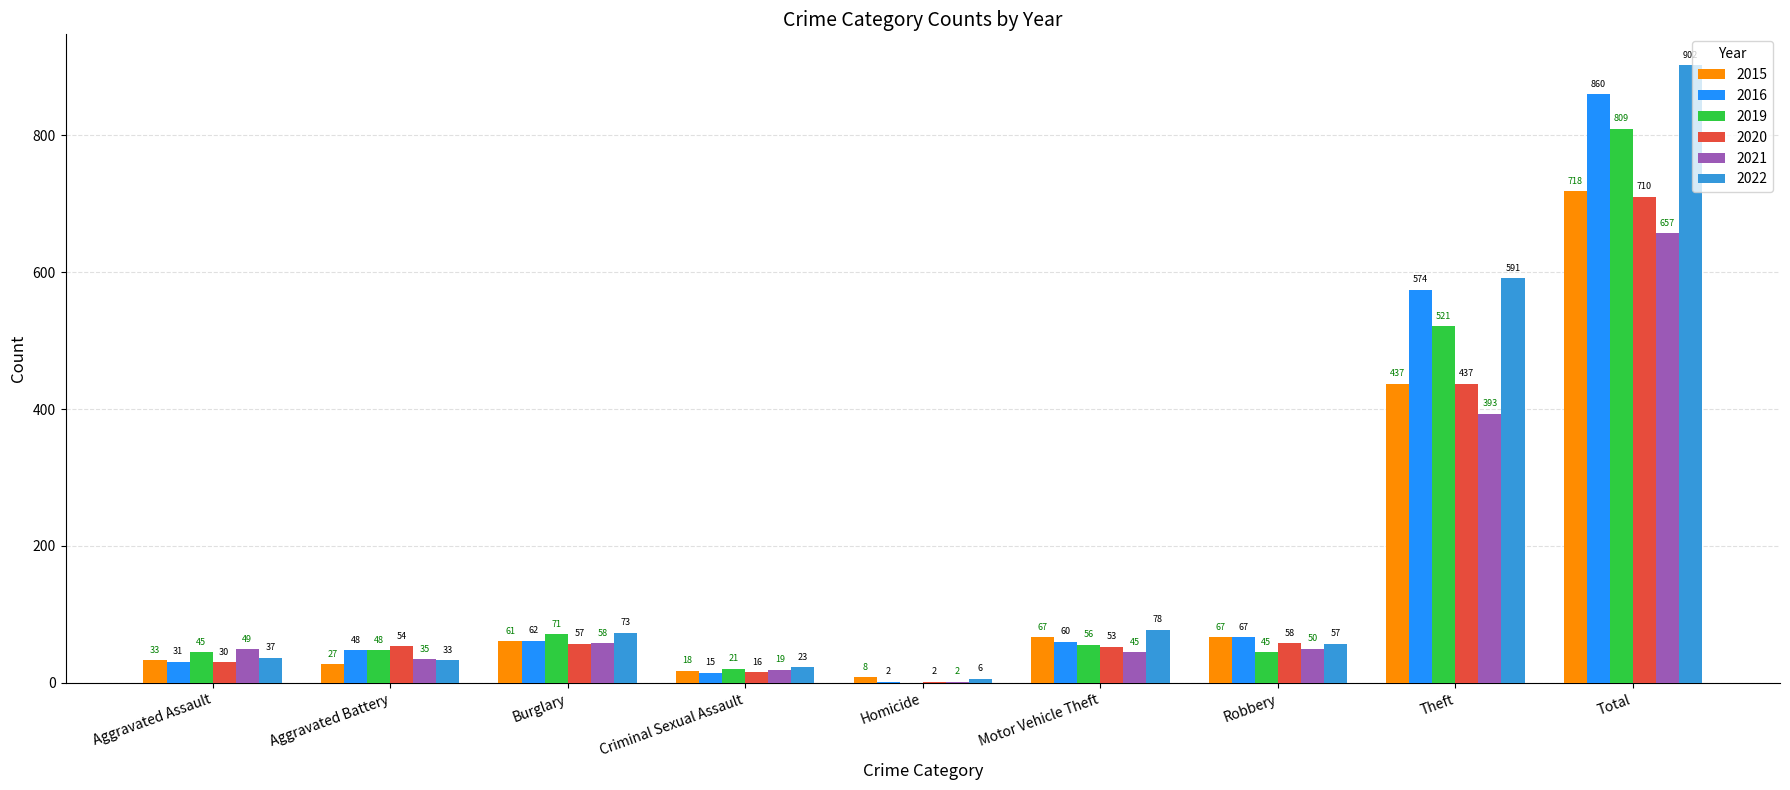

What is the sum of the 2020 values at Robbery and Theft?

495